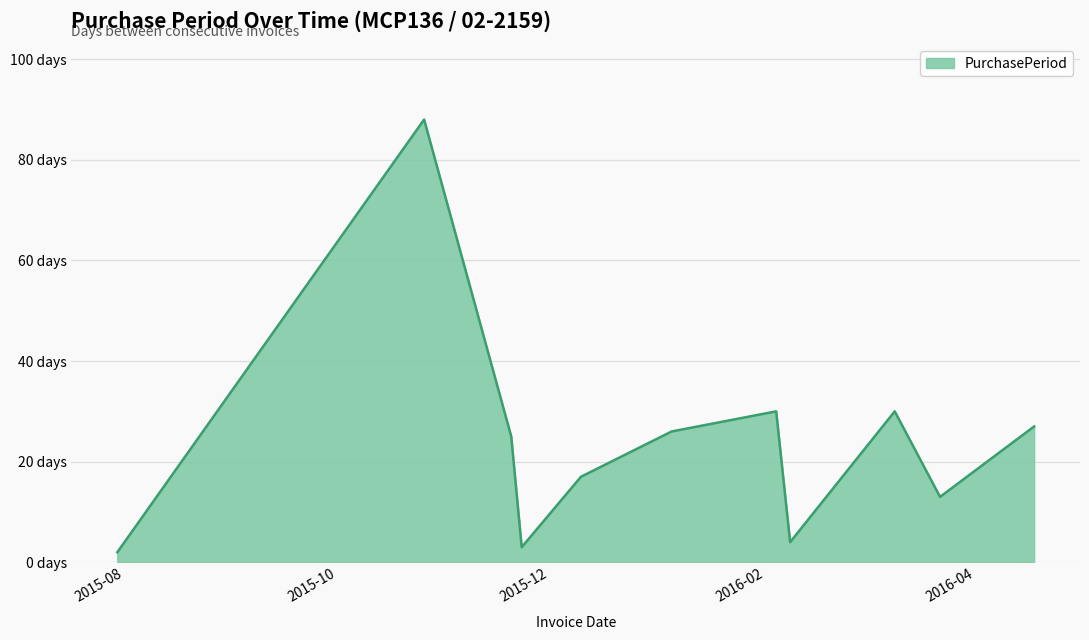

At which category does the data reach its first local peak?

2015-10-26